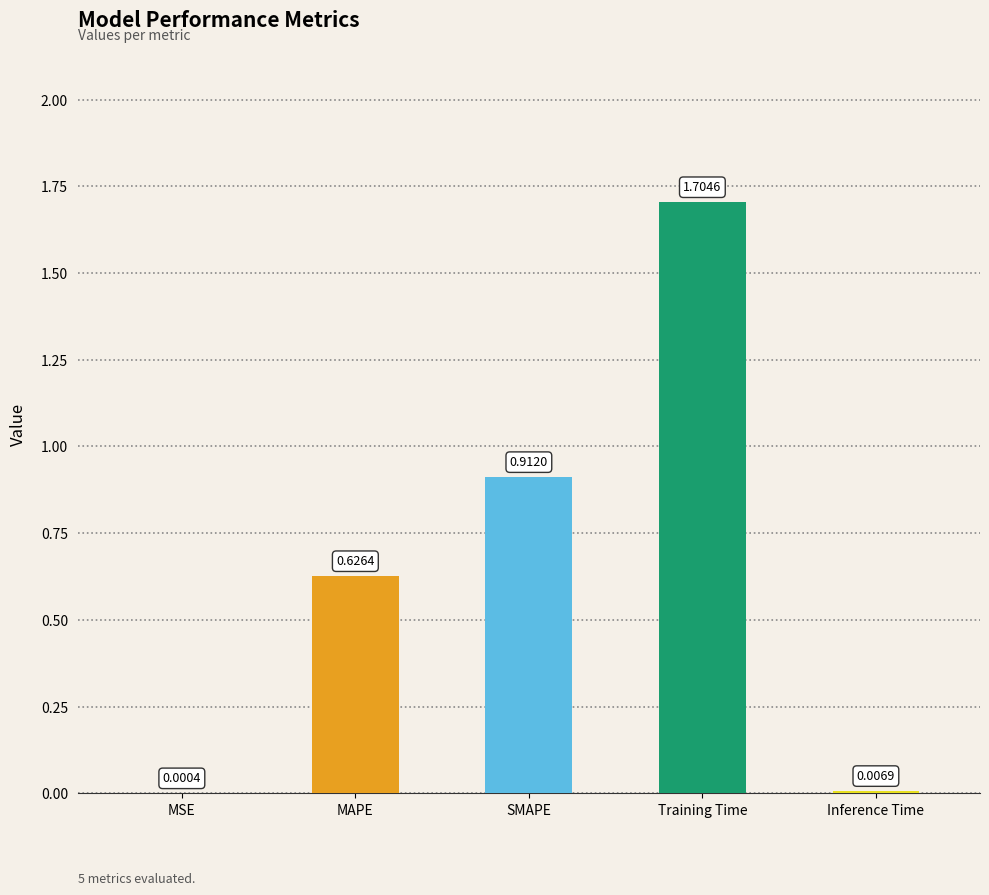

How many distinct data groups are displayed?

1